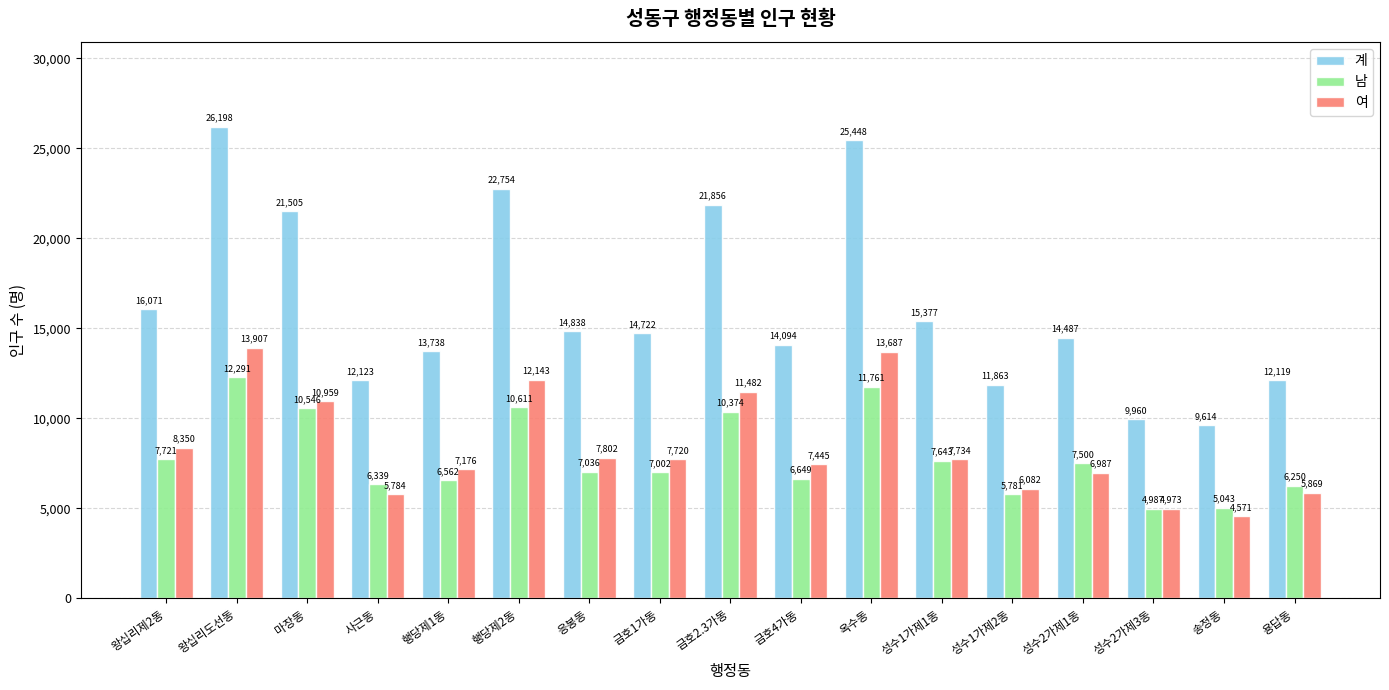

Reading right to left, what are all the values shown in this chart?

계: 12119	9614	9960	14487	11863	15377	25448	14094	21856	14722	14838	22754	13738	12123	21505	26198	16071
남: 6250	5043	4987	7500	5781	7643	11761	6649	10374	7002	7036	10611	6562	6339	10546	12291	7721
여: 5869	4571	4973	6987	6082	7734	13687	7445	11482	7720	7802	12143	7176	5784	10959	13907	8350